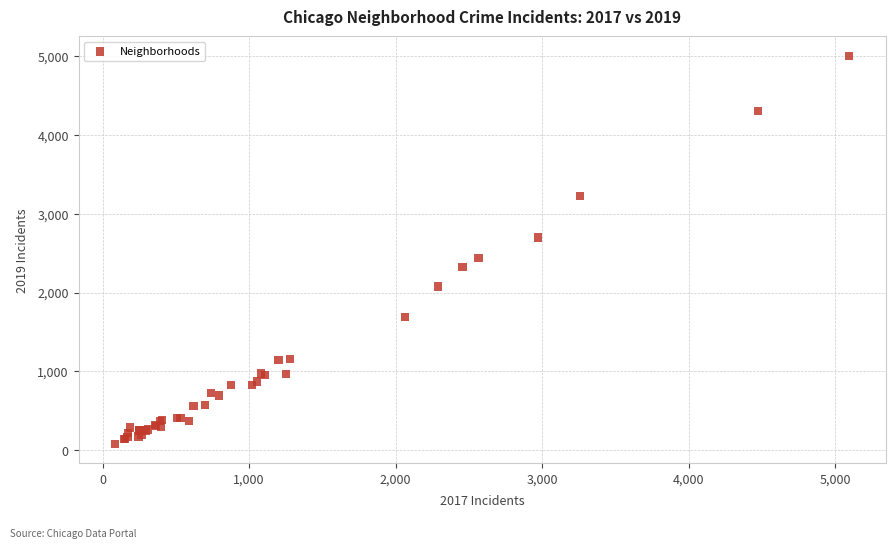

What Y value in the scatter plot is closest to 2542?

2441